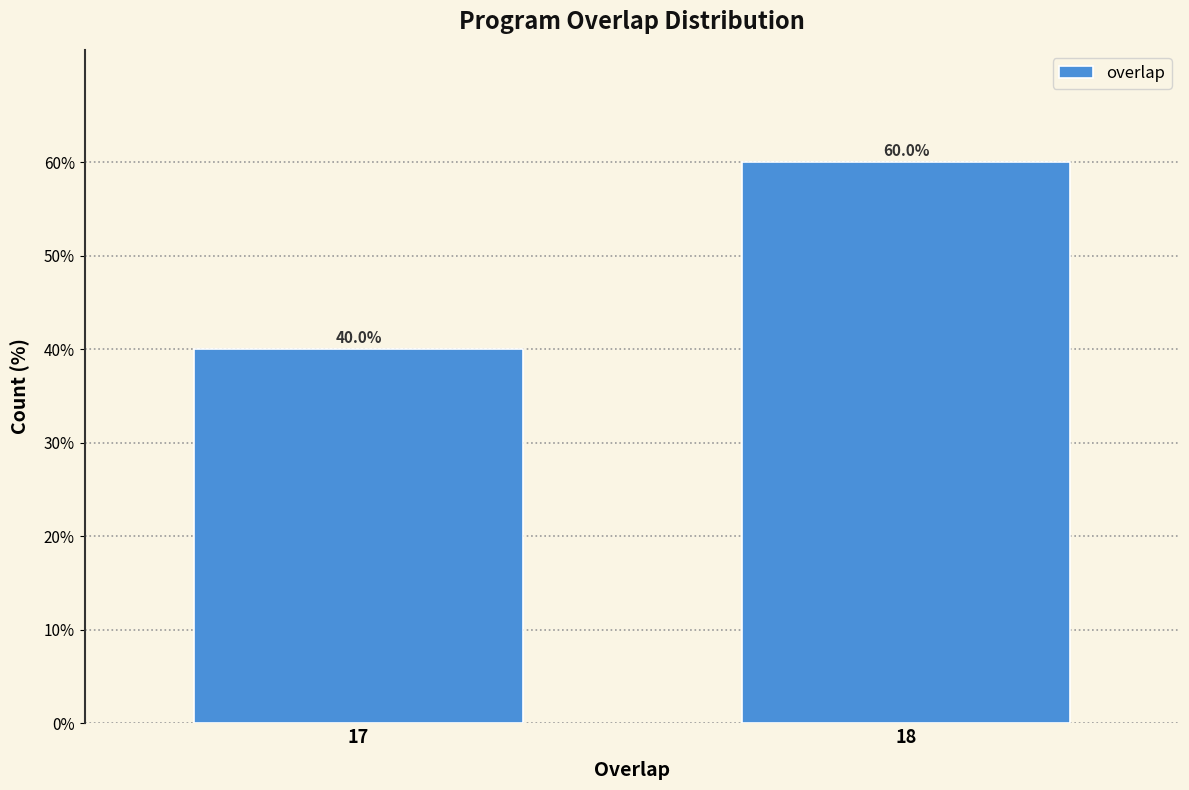

Reading left to right, list all the values displayed in this chart.

17=40	18=60